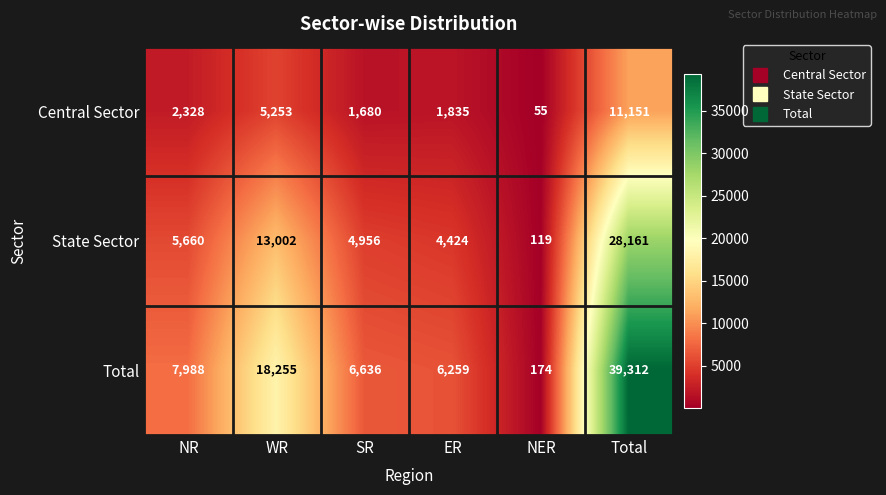

Is it true that State Sector equals 119 at NER?

True